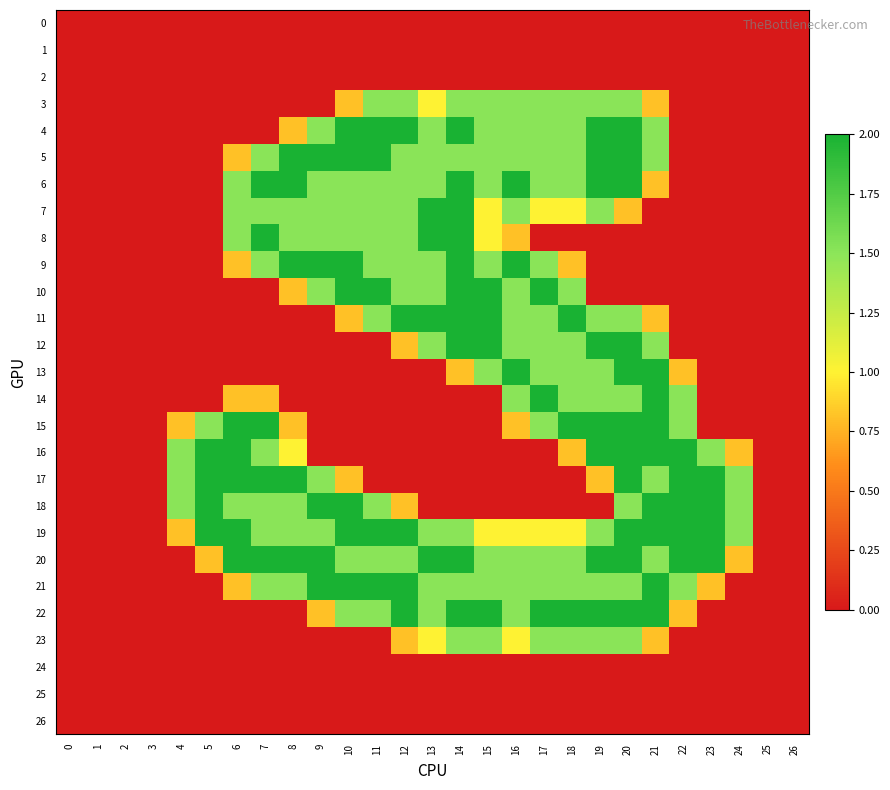

Reading right to left, list all the values displayed in this chart.

0: 26=0.0	25=0.0	24=0.0	23=0.0	22=0.0	21=0.0	20=0.0	19=0.0	18=0.0	17=0.0	16=0.0	15=0.0	14=0.0	13=0.0	12=0.0	11=0.0	10=0.0	9=0.0	8=0.0	7=0.0	6=0.0	5=0.0	4=0.0	3=0.0	2=0.0	1=0.0	0=0.0
1: 26=0.0	25=0.0	24=0.0	23=0.0	22=0.0	21=0.0	20=0.0	19=0.0	18=0.0	17=0.0	16=0.0	15=0.0	14=0.0	13=0.0	12=0.0	11=0.0	10=0.0	9=0.0	8=0.0	7=0.0	6=0.0	5=0.0	4=0.0	3=0.0	2=0.0	1=0.0	0=0.0
2: 26=0.0	25=0.0	24=0.0	23=0.0	22=0.0	21=0.0	20=0.0	19=0.0	18=0.0	17=0.0	16=0.0	15=0.0	14=0.0	13=0.0	12=0.0	11=0.0	10=0.0	9=0.0	8=0.0	7=0.0	6=0.0	5=0.0	4=0.0	3=0.0	2=0.0	1=0.0	0=0.0
3: 26=0.0	25=0.0	24=0.0	23=0.0	22=0.0	21=0.8	20=1.5	19=1.5	18=1.5	17=1.5	16=1.5	15=1.5	14=1.5	13=1.0	12=1.5	11=1.5	10=0.8	9=0.0	8=0.0	7=0.0	6=0.0	5=0.0	4=0.0	3=0.0	2=0.0	1=0.0	0=0.0
4: 26=0.0	25=0.0	24=0.0	23=0.0	22=0.0	21=1.5	20=2.0	19=2.0	18=1.5	17=1.5	16=1.5	15=1.5	14=2.0	13=1.5	12=2.0	11=2.0	10=2.0	9=1.5	8=0.8	7=0.0	6=0.0	5=0.0	4=0.0	3=0.0	2=0.0	1=0.0	0=0.0
5: 26=0.0	25=0.0	24=0.0	23=0.0	22=0.0	21=1.5	20=2.0	19=2.0	18=1.5	17=1.5	16=1.5	15=1.5	14=1.5	13=1.5	12=1.5	11=2.0	10=2.0	9=2.0	8=2.0	7=1.5	6=0.8	5=0.0	4=0.0	3=0.0	2=0.0	1=0.0	0=0.0
6: 26=0.0	25=0.0	24=0.0	23=0.0	22=0.0	21=0.8	20=2.0	19=2.0	18=1.5	17=1.5	16=2.0	15=1.5	14=2.0	13=1.5	12=1.5	11=1.5	10=1.5	9=1.5	8=2.0	7=2.0	6=1.5	5=0.0	4=0.0	3=0.0	2=0.0	1=0.0	0=0.0
7: 26=0.0	25=0.0	24=0.0	23=0.0	22=0.0	21=0.0	20=0.8	19=1.5	18=1.0	17=1.0	16=1.5	15=1.0	14=2.0	13=2.0	12=1.5	11=1.5	10=1.5	9=1.5	8=1.5	7=1.5	6=1.5	5=0.0	4=0.0	3=0.0	2=0.0	1=0.0	0=0.0
8: 26=0.0	25=0.0	24=0.0	23=0.0	22=0.0	21=0.0	20=0.0	19=0.0	18=0.0	17=0.0	16=0.8	15=1.0	14=2.0	13=2.0	12=1.5	11=1.5	10=1.5	9=1.5	8=1.5	7=2.0	6=1.5	5=0.0	4=0.0	3=0.0	2=0.0	1=0.0	0=0.0
9: 26=0.0	25=0.0	24=0.0	23=0.0	22=0.0	21=0.0	20=0.0	19=0.0	18=0.8	17=1.5	16=2.0	15=1.5	14=2.0	13=1.5	12=1.5	11=1.5	10=2.0	9=2.0	8=2.0	7=1.5	6=0.8	5=0.0	4=0.0	3=0.0	2=0.0	1=0.0	0=0.0
10: 26=0.0	25=0.0	24=0.0	23=0.0	22=0.0	21=0.0	20=0.0	19=0.0	18=1.5	17=2.0	16=1.5	15=2.0	14=2.0	13=1.5	12=1.5	11=2.0	10=2.0	9=1.5	8=0.8	7=0.0	6=0.0	5=0.0	4=0.0	3=0.0	2=0.0	1=0.0	0=0.0
11: 26=0.0	25=0.0	24=0.0	23=0.0	22=0.0	21=0.8	20=1.5	19=1.5	18=2.0	17=1.5	16=1.5	15=2.0	14=2.0	13=2.0	12=2.0	11=1.5	10=0.8	9=0.0	8=0.0	7=0.0	6=0.0	5=0.0	4=0.0	3=0.0	2=0.0	1=0.0	0=0.0
12: 26=0.0	25=0.0	24=0.0	23=0.0	22=0.0	21=1.5	20=2.0	19=2.0	18=1.5	17=1.5	16=1.5	15=2.0	14=2.0	13=1.5	12=0.8	11=0.0	10=0.0	9=0.0	8=0.0	7=0.0	6=0.0	5=0.0	4=0.0	3=0.0	2=0.0	1=0.0	0=0.0
13: 26=0.0	25=0.0	24=0.0	23=0.0	22=0.8	21=2.0	20=2.0	19=1.5	18=1.5	17=1.5	16=2.0	15=1.5	14=0.8	13=0.0	12=0.0	11=0.0	10=0.0	9=0.0	8=0.0	7=0.0	6=0.0	5=0.0	4=0.0	3=0.0	2=0.0	1=0.0	0=0.0
14: 26=0.0	25=0.0	24=0.0	23=0.0	22=1.5	21=2.0	20=1.5	19=1.5	18=1.5	17=2.0	16=1.5	15=0.0	14=0.0	13=0.0	12=0.0	11=0.0	10=0.0	9=0.0	8=0.0	7=0.8	6=0.8	5=0.0	4=0.0	3=0.0	2=0.0	1=0.0	0=0.0
15: 26=0.0	25=0.0	24=0.0	23=0.0	22=1.5	21=2.0	20=2.0	19=2.0	18=2.0	17=1.5	16=0.8	15=0.0	14=0.0	13=0.0	12=0.0	11=0.0	10=0.0	9=0.0	8=0.8	7=2.0	6=2.0	5=1.5	4=0.8	3=0.0	2=0.0	1=0.0	0=0.0
16: 26=0.0	25=0.0	24=0.8	23=1.5	22=2.0	21=2.0	20=2.0	19=2.0	18=0.8	17=0.0	16=0.0	15=0.0	14=0.0	13=0.0	12=0.0	11=0.0	10=0.0	9=0.0	8=1.0	7=1.5	6=2.0	5=2.0	4=1.5	3=0.0	2=0.0	1=0.0	0=0.0
17: 26=0.0	25=0.0	24=1.5	23=2.0	22=2.0	21=1.5	20=2.0	19=0.8	18=0.0	17=0.0	16=0.0	15=0.0	14=0.0	13=0.0	12=0.0	11=0.0	10=0.8	9=1.5	8=2.0	7=2.0	6=2.0	5=2.0	4=1.5	3=0.0	2=0.0	1=0.0	0=0.0
18: 26=0.0	25=0.0	24=1.5	23=2.0	22=2.0	21=2.0	20=1.5	19=0.0	18=0.0	17=0.0	16=0.0	15=0.0	14=0.0	13=0.0	12=0.8	11=1.5	10=2.0	9=2.0	8=1.5	7=1.5	6=1.5	5=2.0	4=1.5	3=0.0	2=0.0	1=0.0	0=0.0
19: 26=0.0	25=0.0	24=1.5	23=2.0	22=2.0	21=2.0	20=2.0	19=1.5	18=1.0	17=1.0	16=1.0	15=1.0	14=1.5	13=1.5	12=2.0	11=2.0	10=2.0	9=1.5	8=1.5	7=1.5	6=2.0	5=2.0	4=0.8	3=0.0	2=0.0	1=0.0	0=0.0
20: 26=0.0	25=0.0	24=0.8	23=2.0	22=2.0	21=1.5	20=2.0	19=2.0	18=1.5	17=1.5	16=1.5	15=1.5	14=2.0	13=2.0	12=1.5	11=1.5	10=1.5	9=2.0	8=2.0	7=2.0	6=2.0	5=0.8	4=0.0	3=0.0	2=0.0	1=0.0	0=0.0
21: 26=0.0	25=0.0	24=0.0	23=0.8	22=1.5	21=2.0	20=1.5	19=1.5	18=1.5	17=1.5	16=1.5	15=1.5	14=1.5	13=1.5	12=2.0	11=2.0	10=2.0	9=2.0	8=1.5	7=1.5	6=0.8	5=0.0	4=0.0	3=0.0	2=0.0	1=0.0	0=0.0
22: 26=0.0	25=0.0	24=0.0	23=0.0	22=0.8	21=2.0	20=2.0	19=2.0	18=2.0	17=2.0	16=1.5	15=2.0	14=2.0	13=1.5	12=2.0	11=1.5	10=1.5	9=0.8	8=0.0	7=0.0	6=0.0	5=0.0	4=0.0	3=0.0	2=0.0	1=0.0	0=0.0
23: 26=0.0	25=0.0	24=0.0	23=0.0	22=0.0	21=0.8	20=1.5	19=1.5	18=1.5	17=1.5	16=1.0	15=1.5	14=1.5	13=1.0	12=0.8	11=0.0	10=0.0	9=0.0	8=0.0	7=0.0	6=0.0	5=0.0	4=0.0	3=0.0	2=0.0	1=0.0	0=0.0
24: 26=0.0	25=0.0	24=0.0	23=0.0	22=0.0	21=0.0	20=0.0	19=0.0	18=0.0	17=0.0	16=0.0	15=0.0	14=0.0	13=0.0	12=0.0	11=0.0	10=0.0	9=0.0	8=0.0	7=0.0	6=0.0	5=0.0	4=0.0	3=0.0	2=0.0	1=0.0	0=0.0
25: 26=0.0	25=0.0	24=0.0	23=0.0	22=0.0	21=0.0	20=0.0	19=0.0	18=0.0	17=0.0	16=0.0	15=0.0	14=0.0	13=0.0	12=0.0	11=0.0	10=0.0	9=0.0	8=0.0	7=0.0	6=0.0	5=0.0	4=0.0	3=0.0	2=0.0	1=0.0	0=0.0
26: 26=0.0	25=0.0	24=0.0	23=0.0	22=0.0	21=0.0	20=0.0	19=0.0	18=0.0	17=0.0	16=0.0	15=0.0	14=0.0	13=0.0	12=0.0	11=0.0	10=0.0	9=0.0	8=0.0	7=0.0	6=0.0	5=0.0	4=0.0	3=0.0	2=0.0	1=0.0	0=0.0